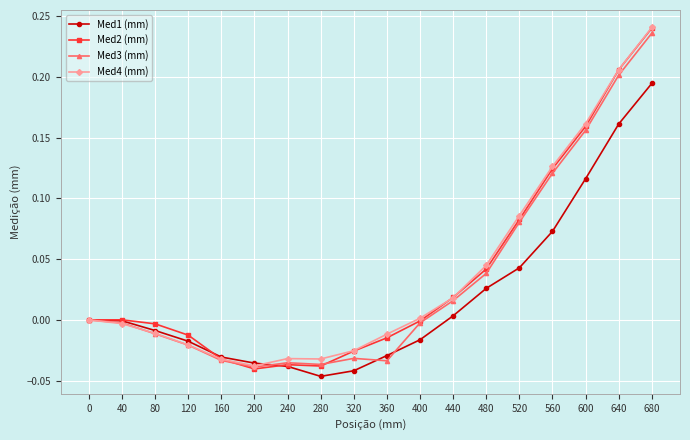

True or false: Med2 (mm) has more than 2 points higher than both neighbors.

False